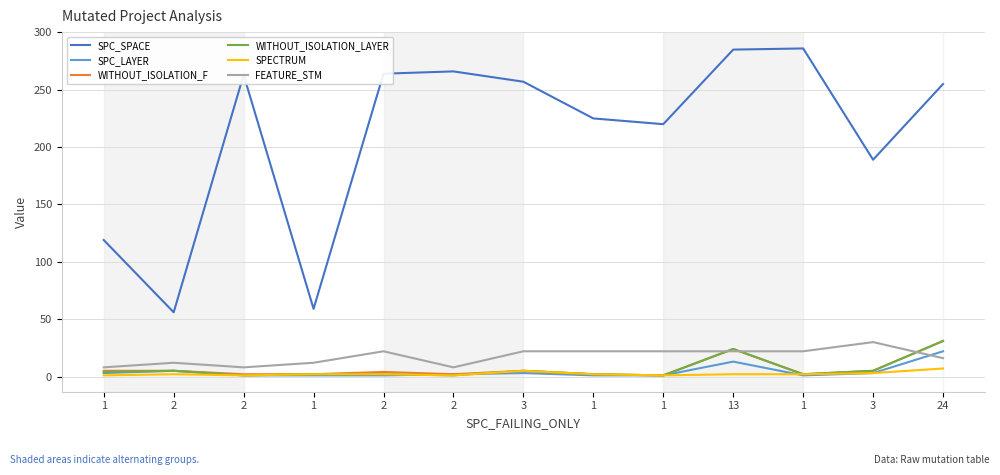

What are all the series names shown in the legend?

SPC_SPACE, SPC_LAYER, WITHOUT_ISOLATION_F, WITHOUT_ISOLATION_LAYER, SPECTRUM, FEATURE_STM